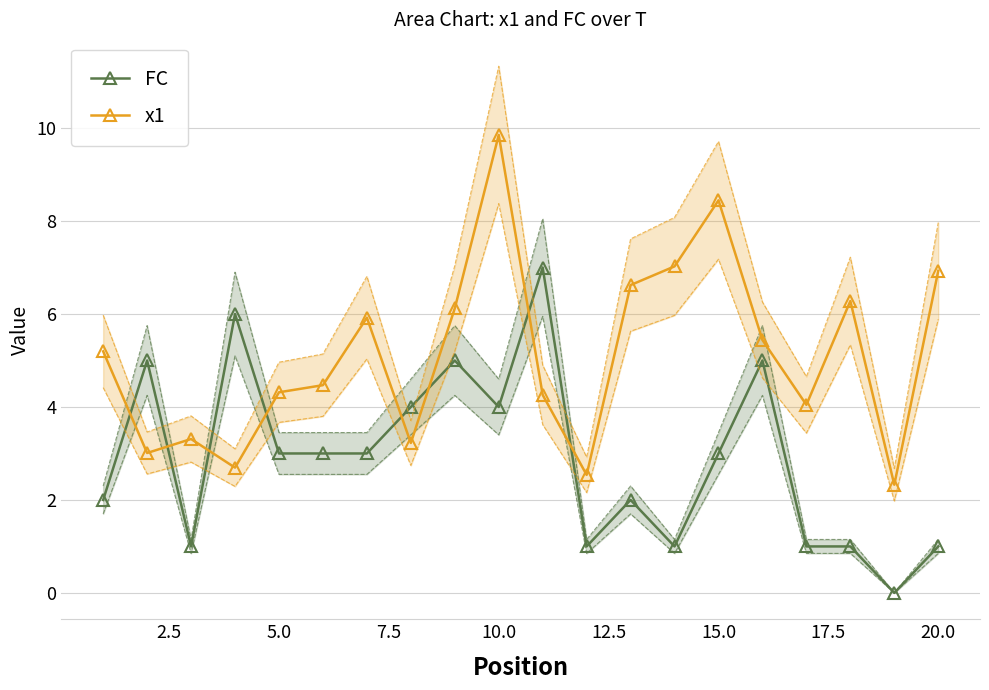

How many times do x1 and FC cross each other?

8